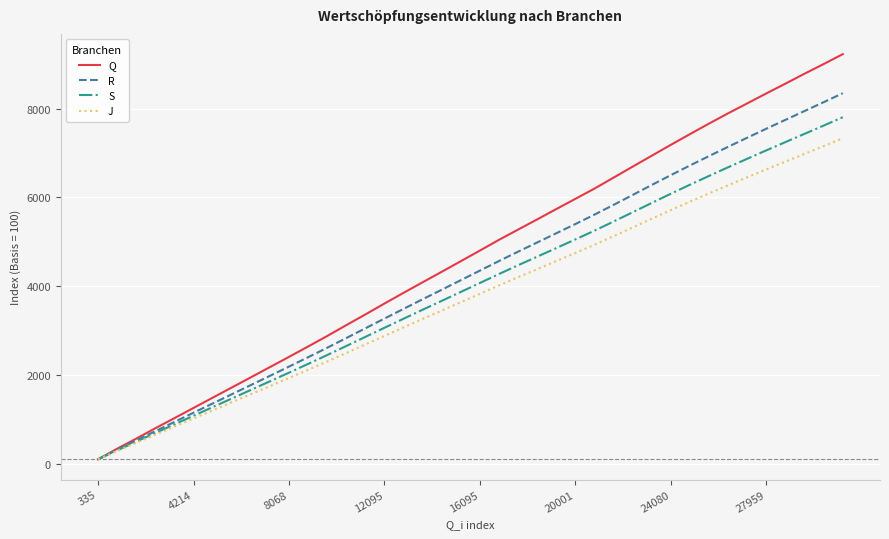

Which series has the largest total across all categories?

Q